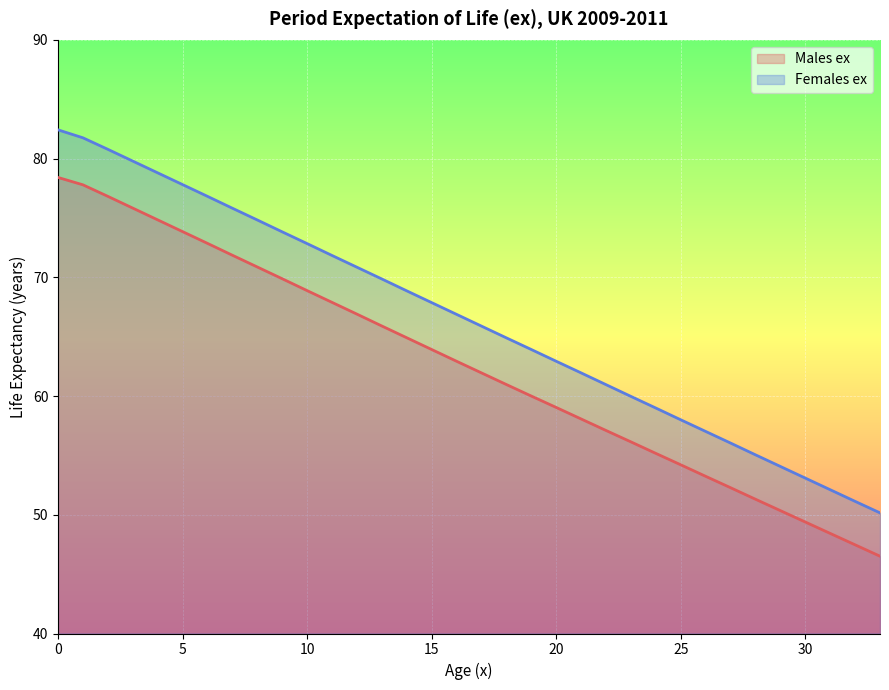

What is the maximum value shown in the chart?

82.4